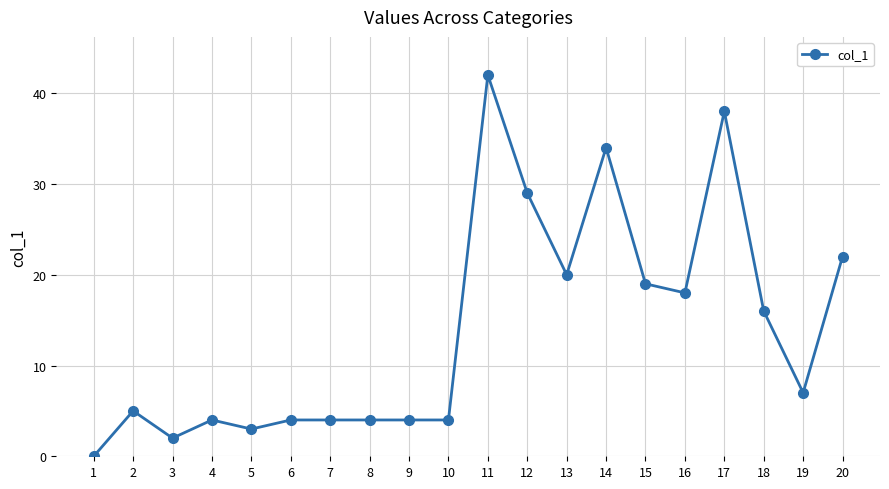

Where is the first local minimum?

3